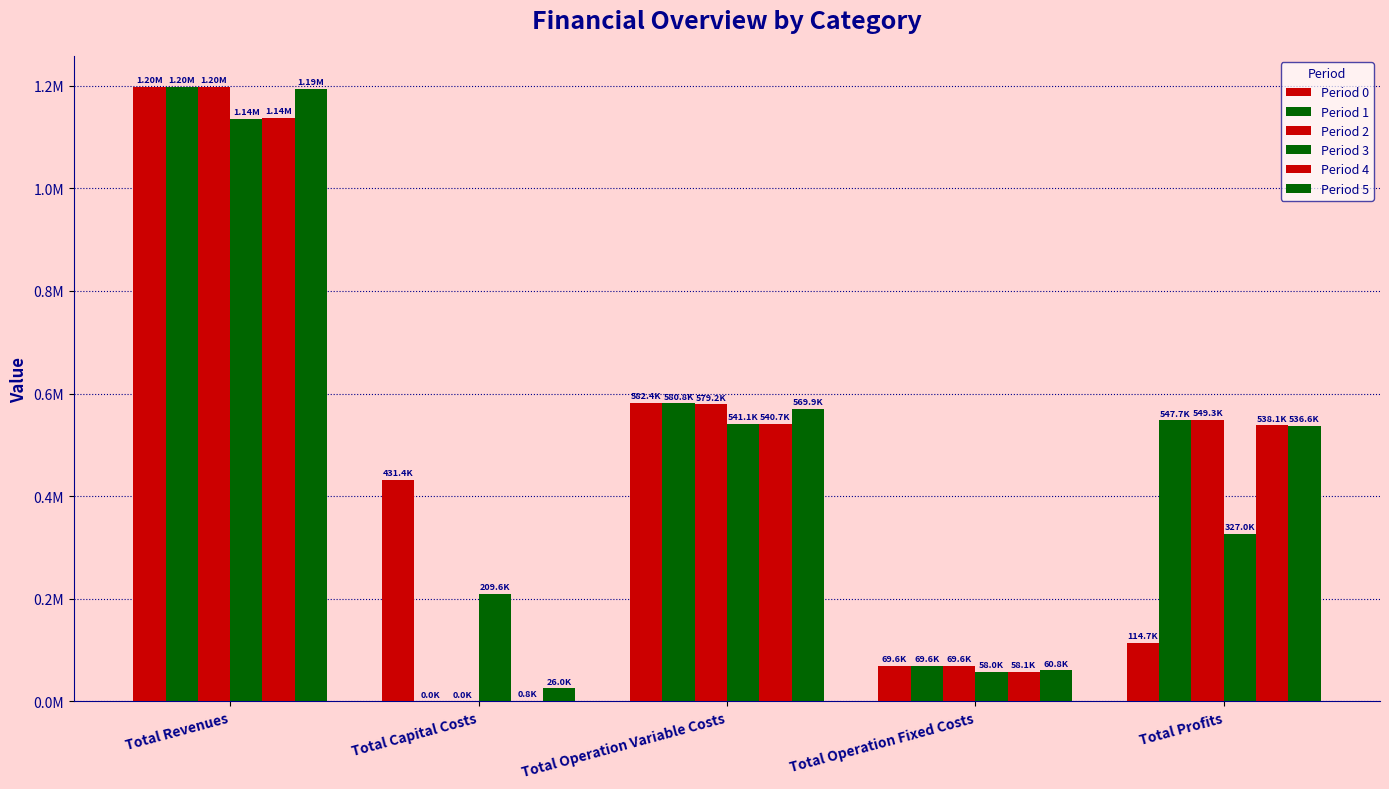

What is the total value across all series at Total Revenues?

7060917.2